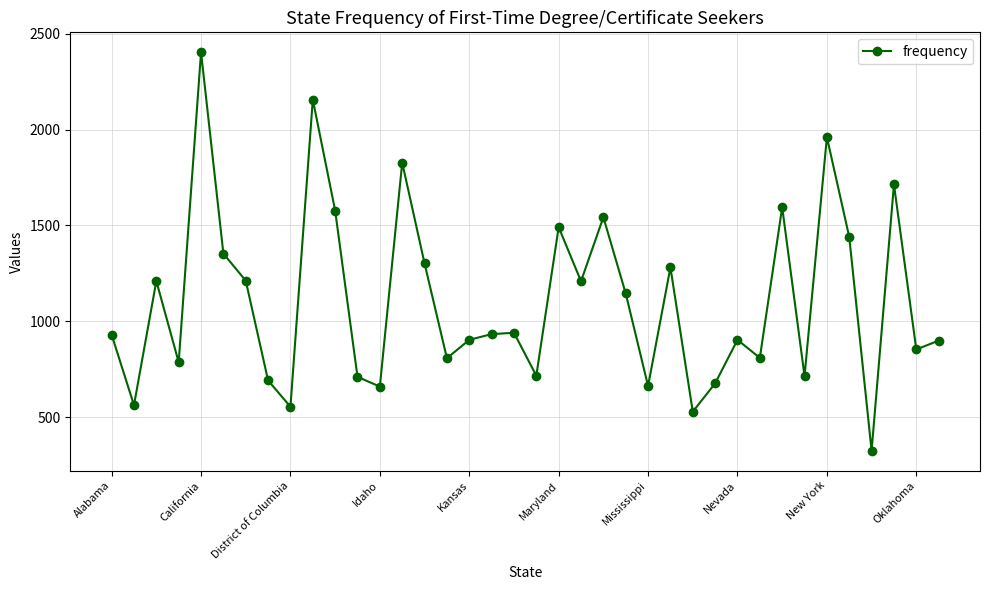

True or false: the data has more than 0 interior local peaks.

True